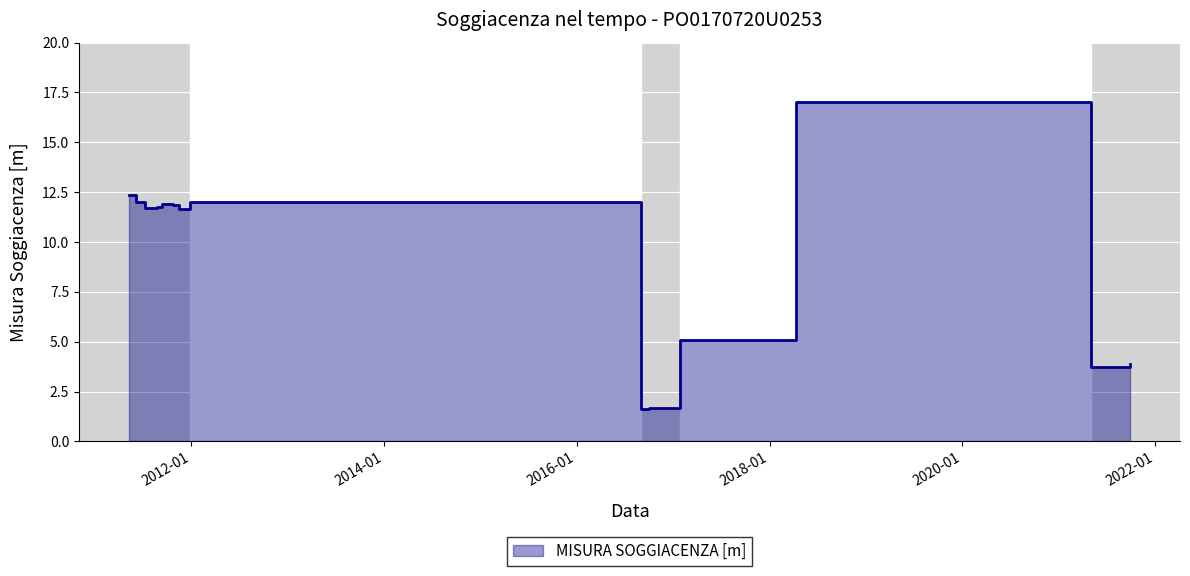

How many interior local valleys (lower than both neighbors) does the data have?

4